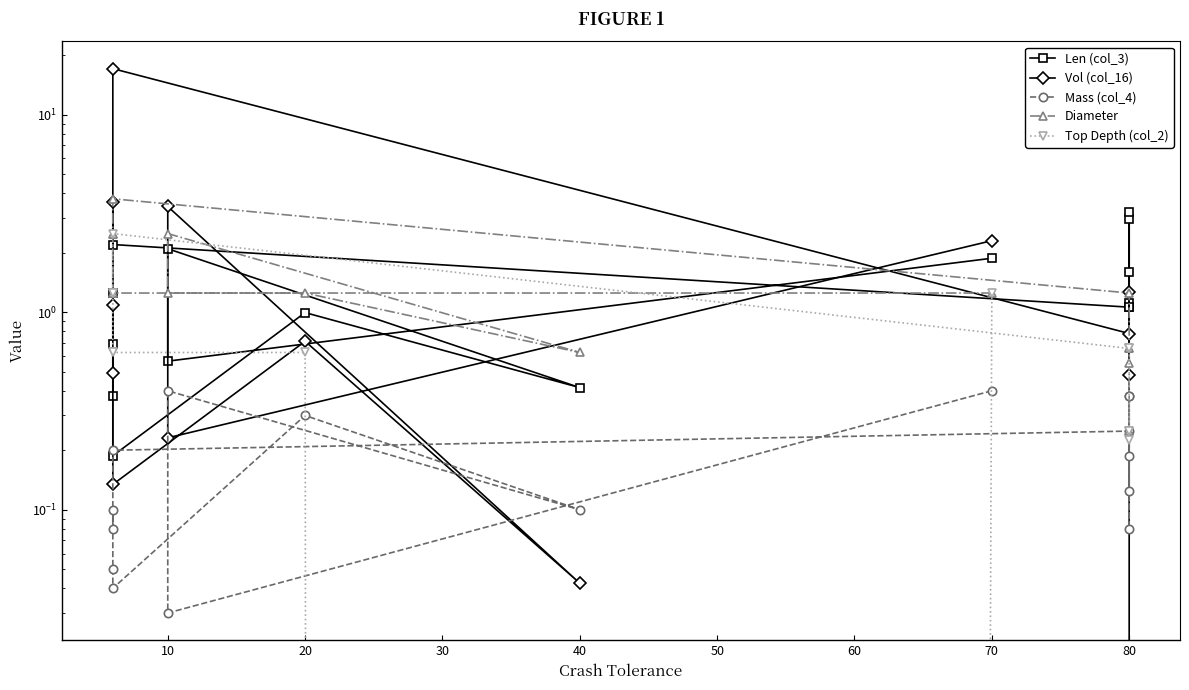

Read the Vol (col_16) value at 80.

1.1